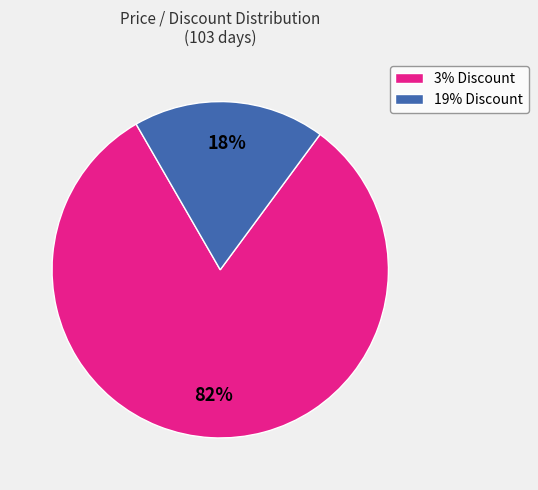

Which slice is the smallest?

19% Discount